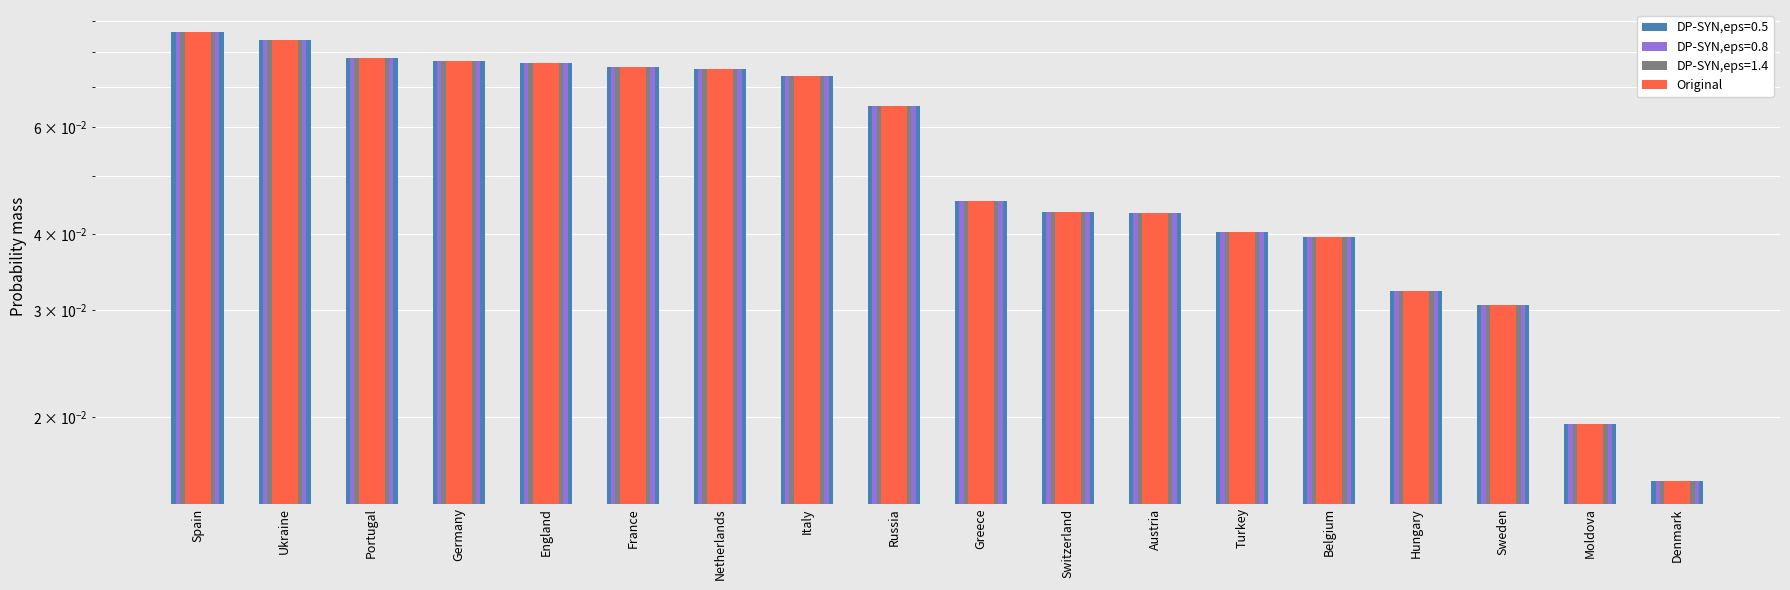

At which category does the chart reach its peak across all series?

Spain